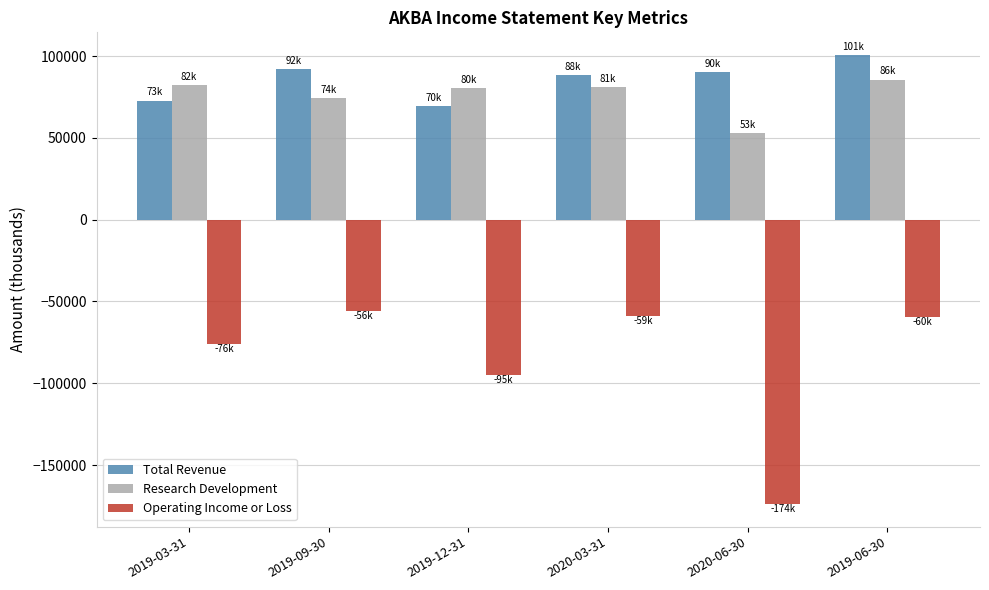

The value of Research Development at 2019-09-30 is 74500. True or false?

True